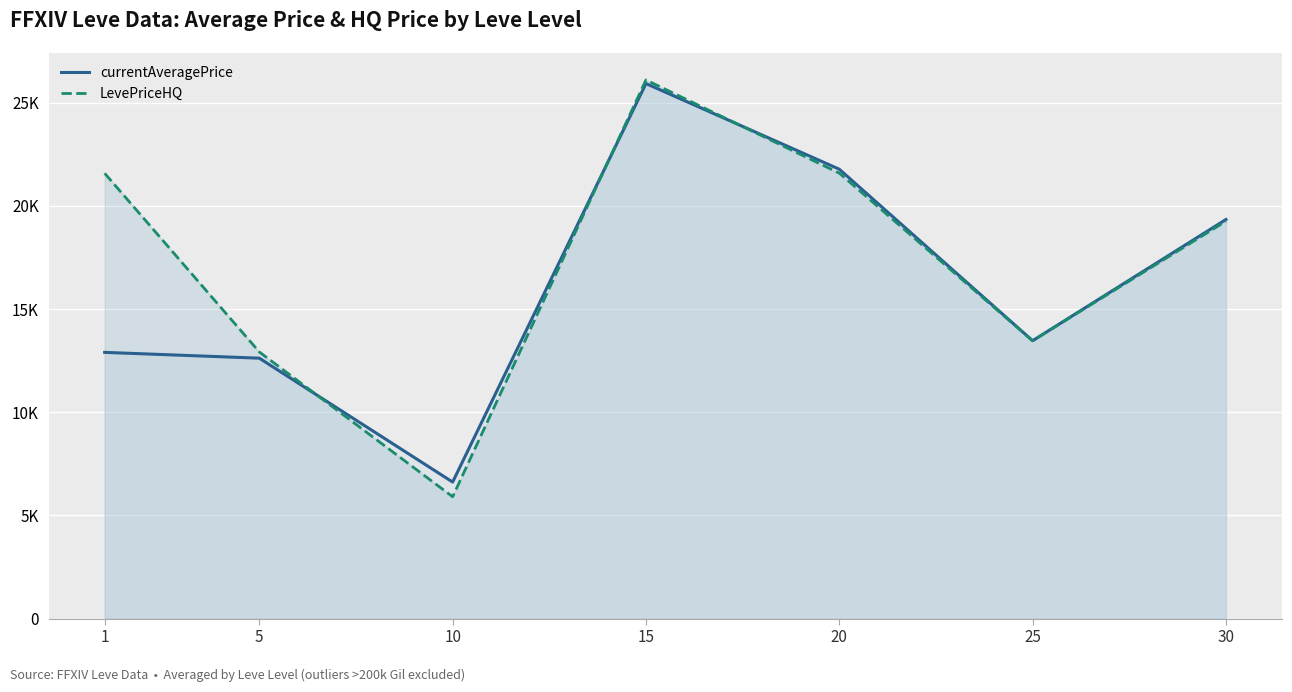

What is the sum of the LevePriceHQ values at 20 and 5?

34512.3